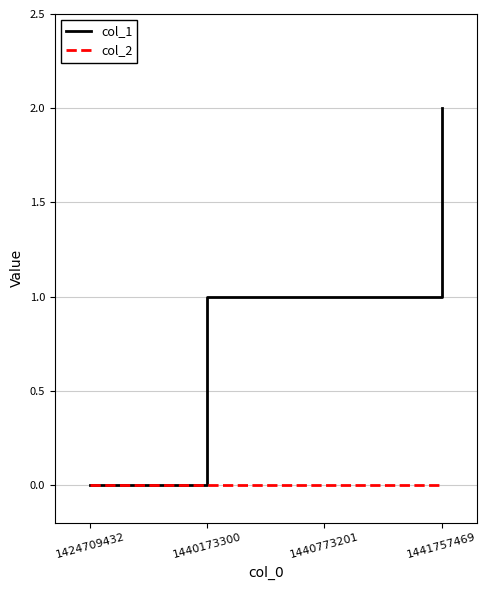

How many categories are shown in the chart?

4